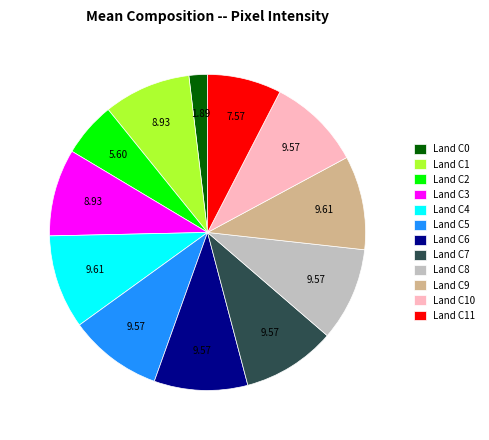

Does Land C1 represent more than half of the total?

No